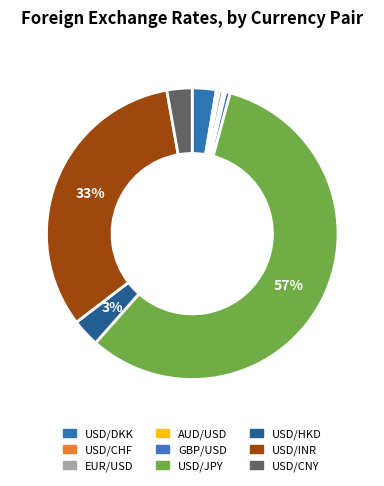

Which slice is the smallest?

AUD/USD